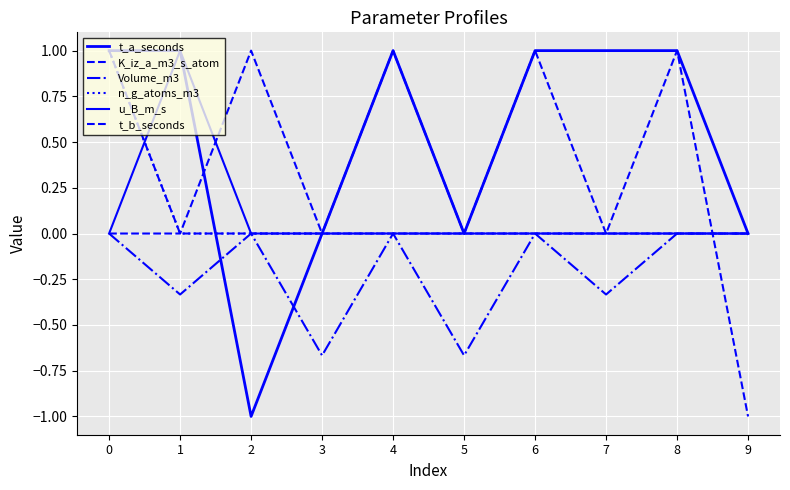

What is the difference between the Volume_m3 values at 3 and 6?

0.7